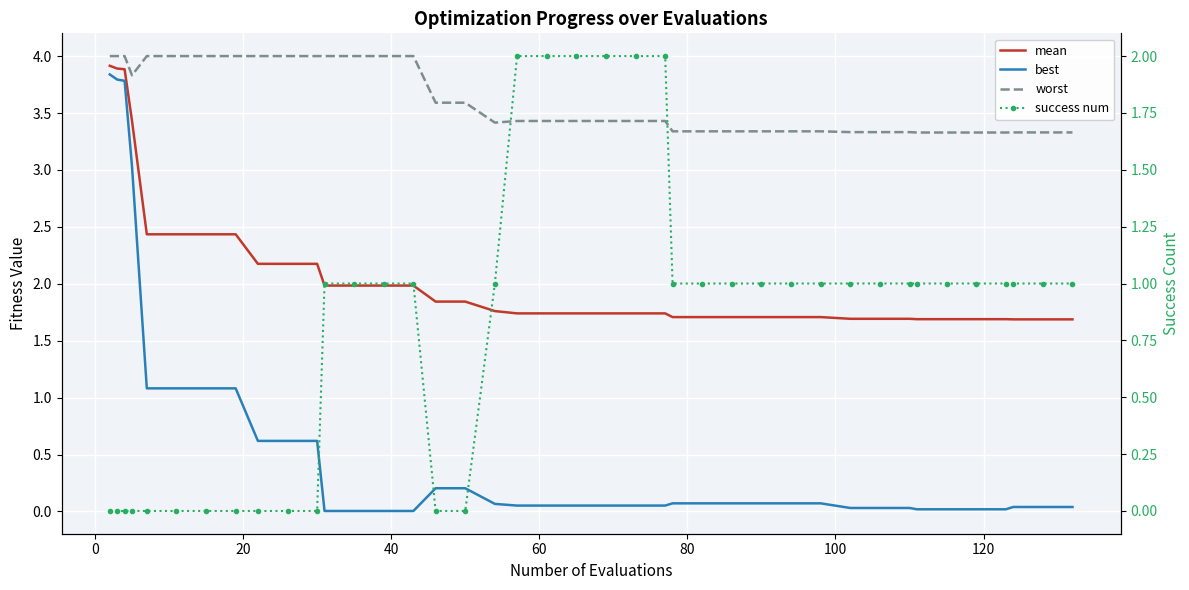

Reading left to right, extract all data points from this chart.

mean: 3.9	3.9	3.9	3.4	2.4	2.4	2.4	2.4	2.2	2.2	2.2	2.0	2.0	2.0	2.0	1.8	1.8	1.8	1.7	1.7	1.7	1.7	1.7	1.7	1.7	1.7	1.7	1.7	1.7	1.7	1.7	1.7	1.7	1.7	1.7	1.7	1.7	1.7	1.7	1.7
best: 3.8	3.8	3.8	3.0	1.1	1.1	1.1	1.1	0.6	0.6	0.6	0.0	0.0	0.0	0.0	0.2	0.2	0.1	0.1	0.1	0.1	0.1	0.1	0.1	0.1	0.1	0.1	0.1	0.1	0.1	0.0	0.0	0.0	0.0	0.0	0.0	0.0	0.0	0.0	0.0
worst: 4.0	4.0	4.0	3.8	4.0	4.0	4.0	4.0	4.0	4.0	4.0	4.0	4.0	4.0	4.0	3.6	3.6	3.4	3.4	3.4	3.4	3.4	3.4	3.4	3.3	3.3	3.3	3.3	3.3	3.3	3.3	3.3	3.3	3.3	3.3	3.3	3.3	3.3	3.3	3.3
success num: 0.0	0.0	0.0	0.0	0.0	0.0	0.0	0.0	0.0	0.0	0.0	1.0	1.0	1.0	1.0	0.0	0.0	1.0	2.0	2.0	2.0	2.0	2.0	2.0	1.0	1.0	1.0	1.0	1.0	1.0	1.0	1.0	1.0	1.0	1.0	1.0	1.0	1.0	1.0	1.0